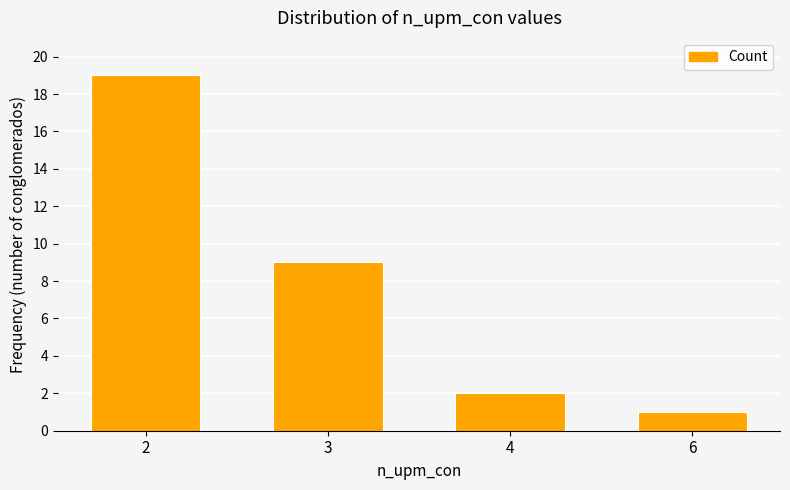

Where does the data first go above 9?

2